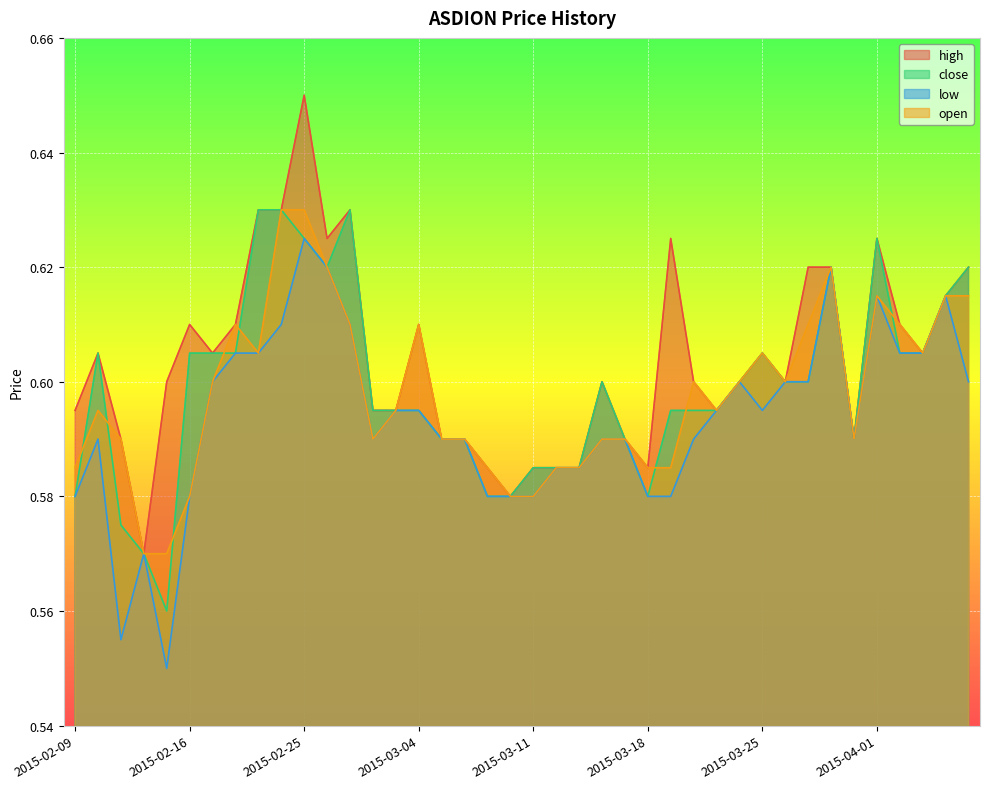

At how many categories does at least one series exceed 0?

40